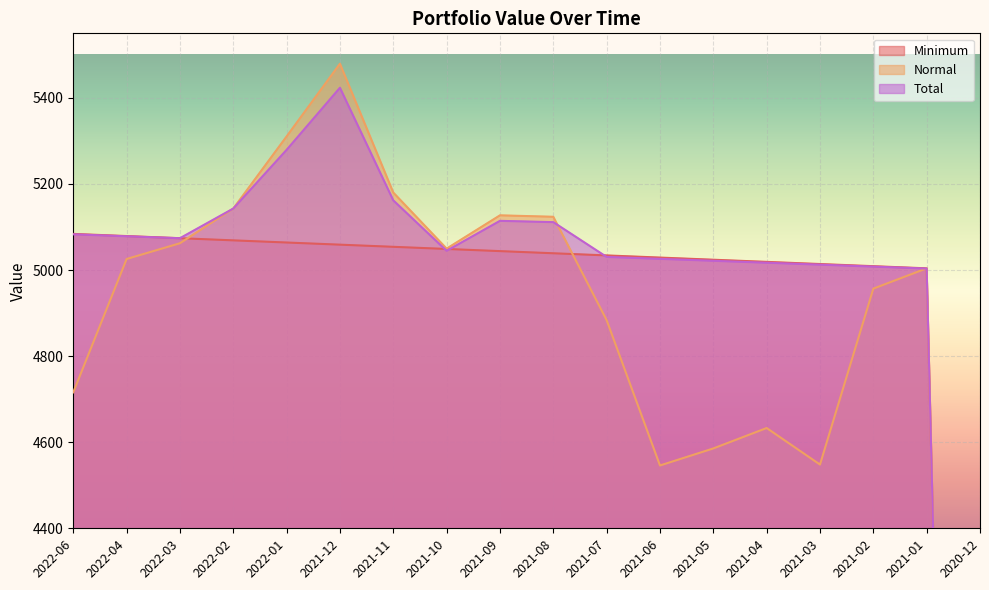

What is the label of the 2nd point from the right?

2021-01